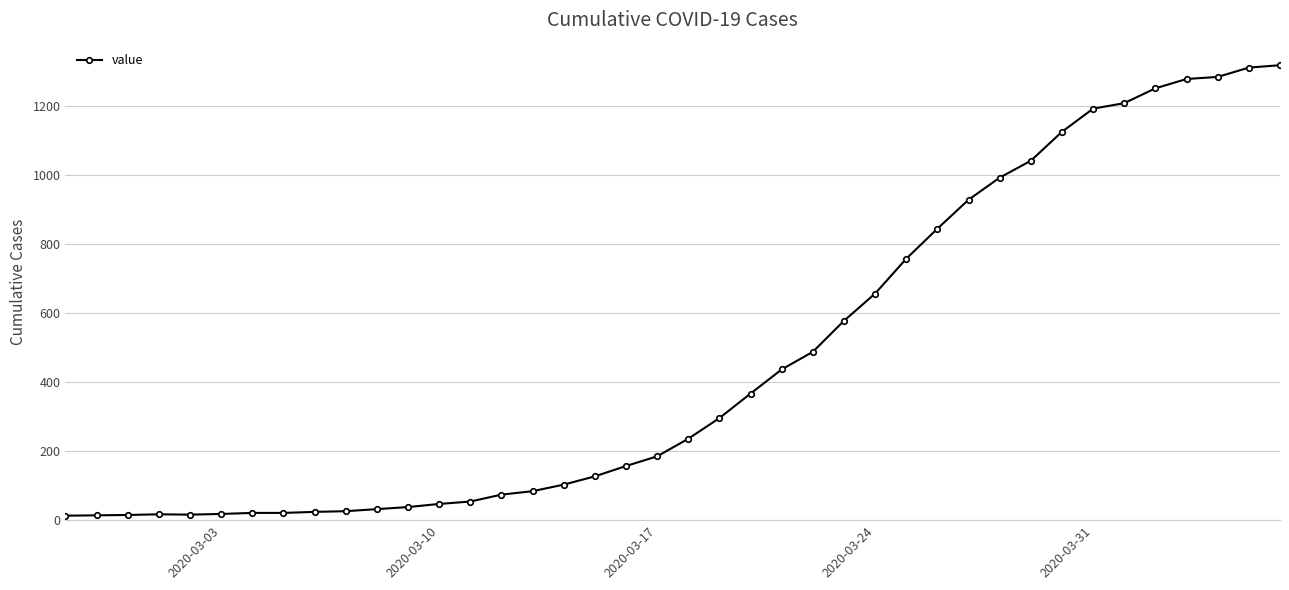

What is the difference between the maximum and minimum values?

1306